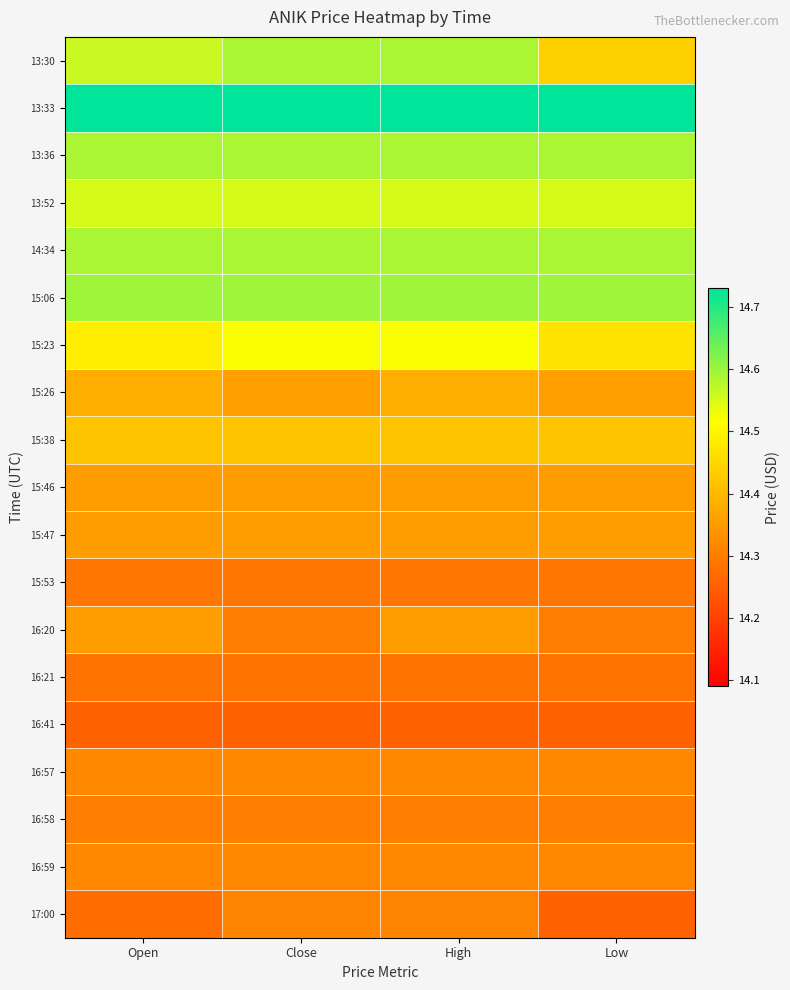

Between Close and Low, which series saw the biggest shift?

13:30